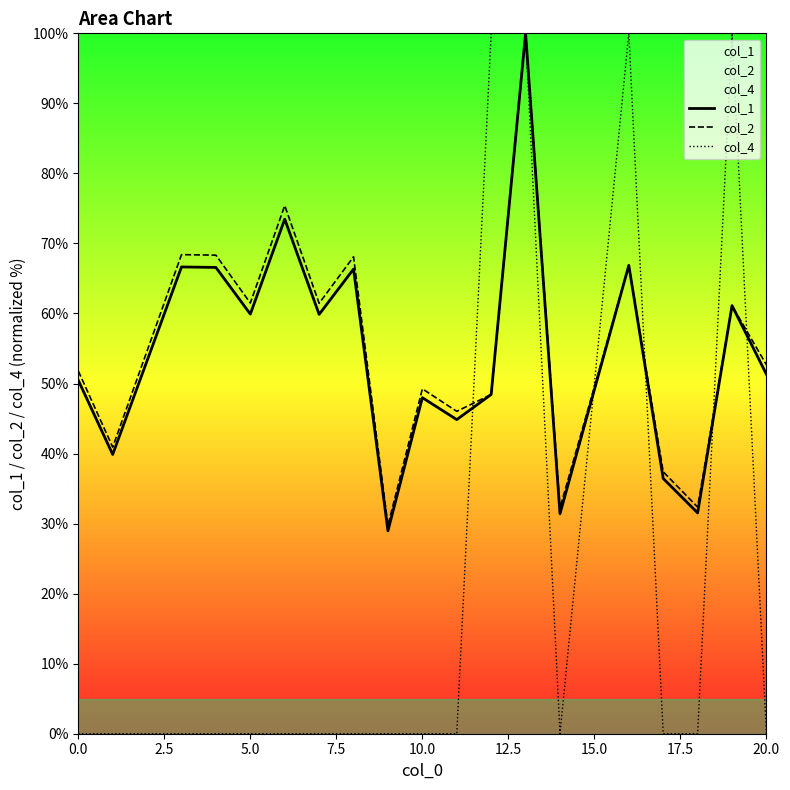

What is the highest value of the col_4 series?

100.0